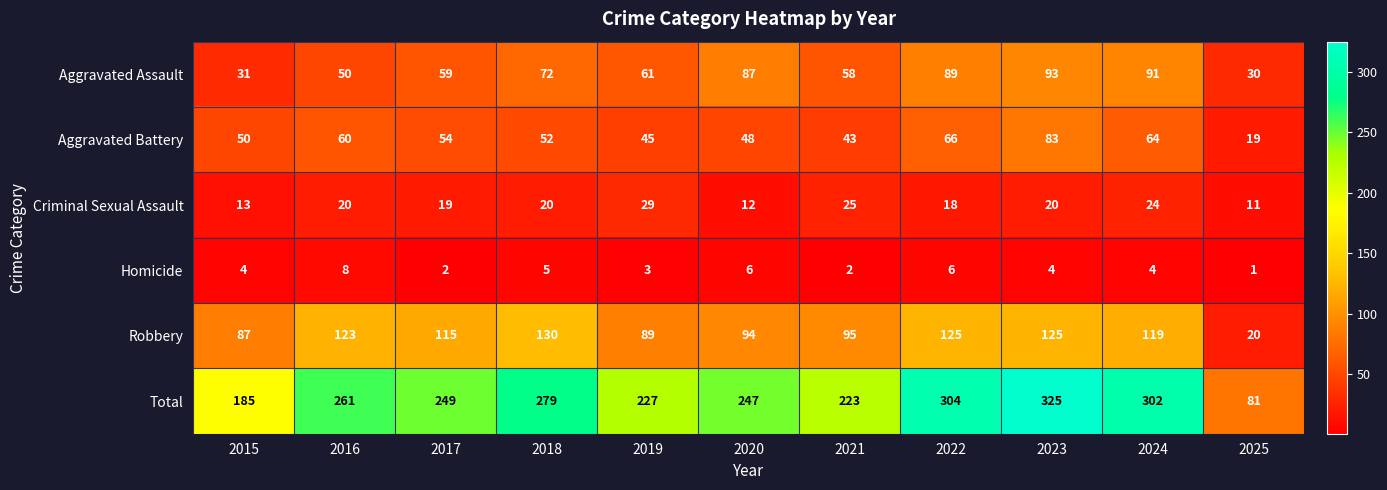

At how many categories does at least one series exceed 231?

7